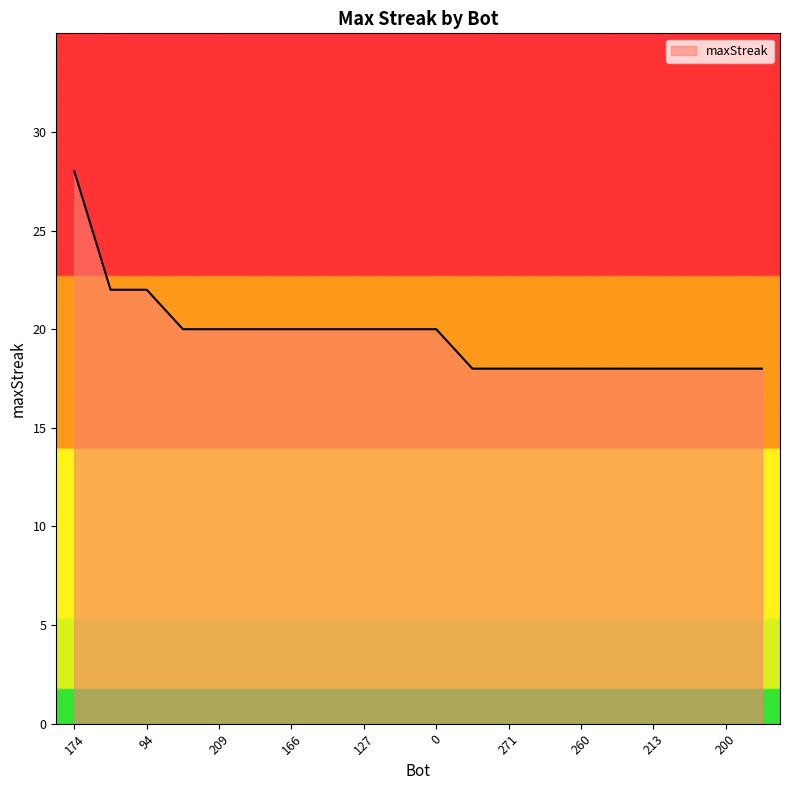

What is the difference between the maximum and minimum values?

10